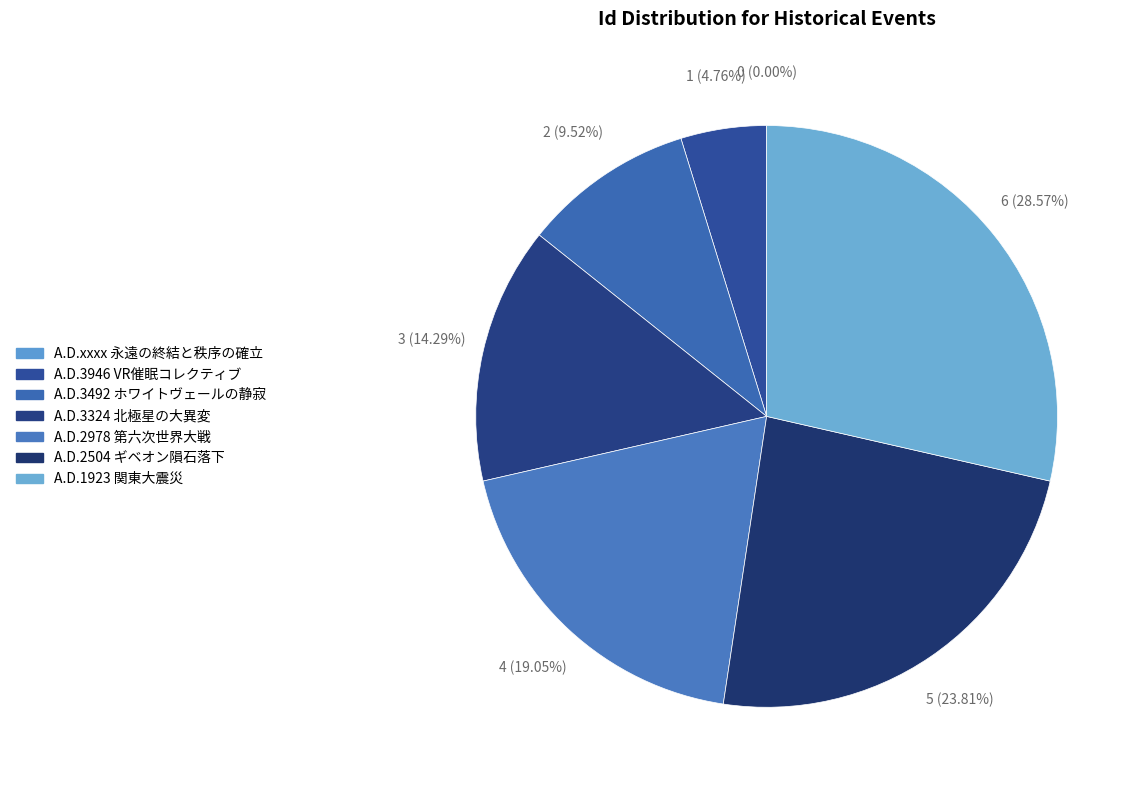

What is the largest slice in the pie chart?

A.D.1923 関東大震災